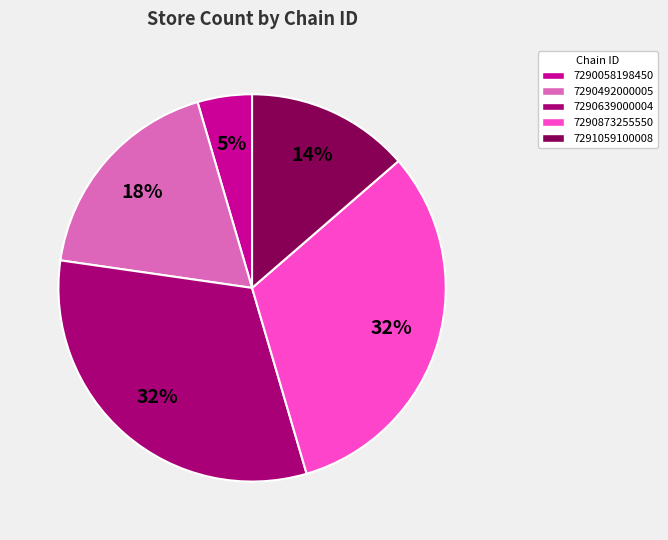

To the nearest percent, what is the difference between the 7290873255550 and 7290058198450 slice percentages?

27%